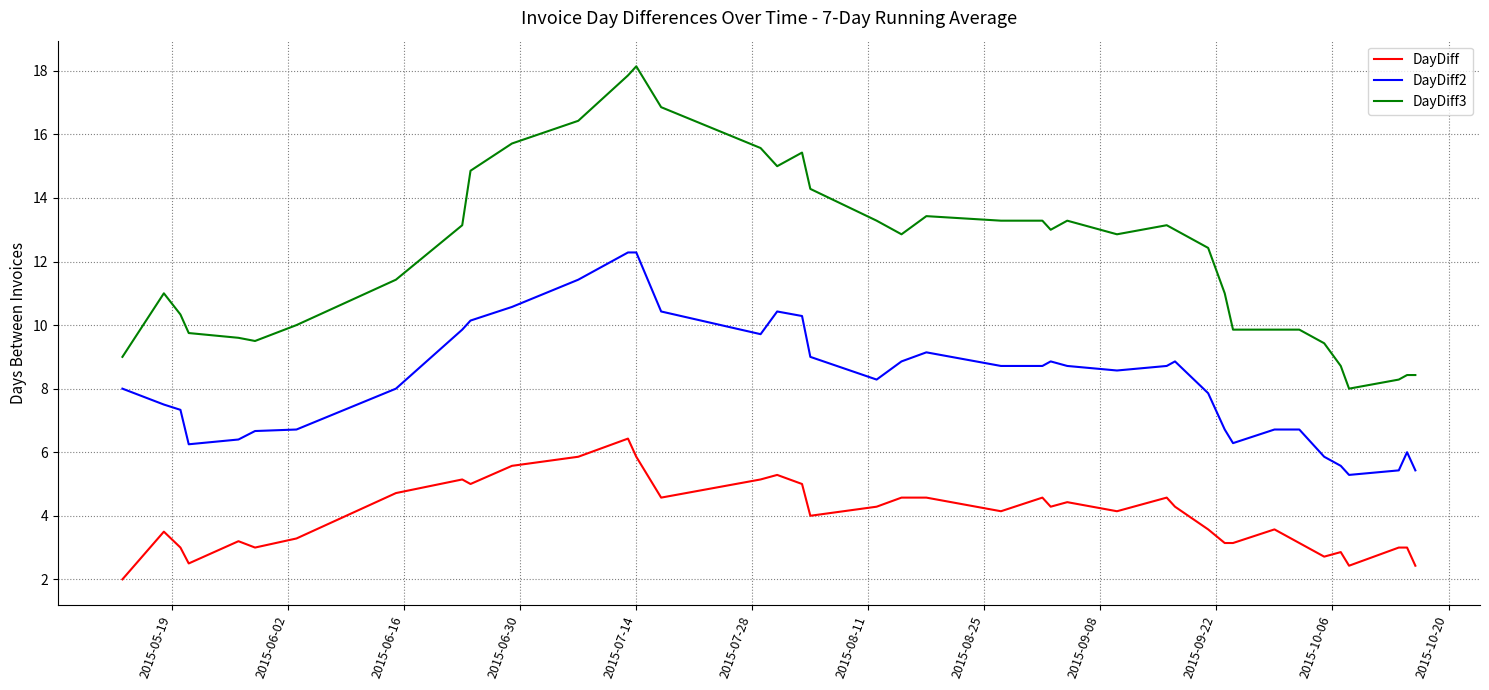

What is the lowest value of the DayDiff3 series?

8.0